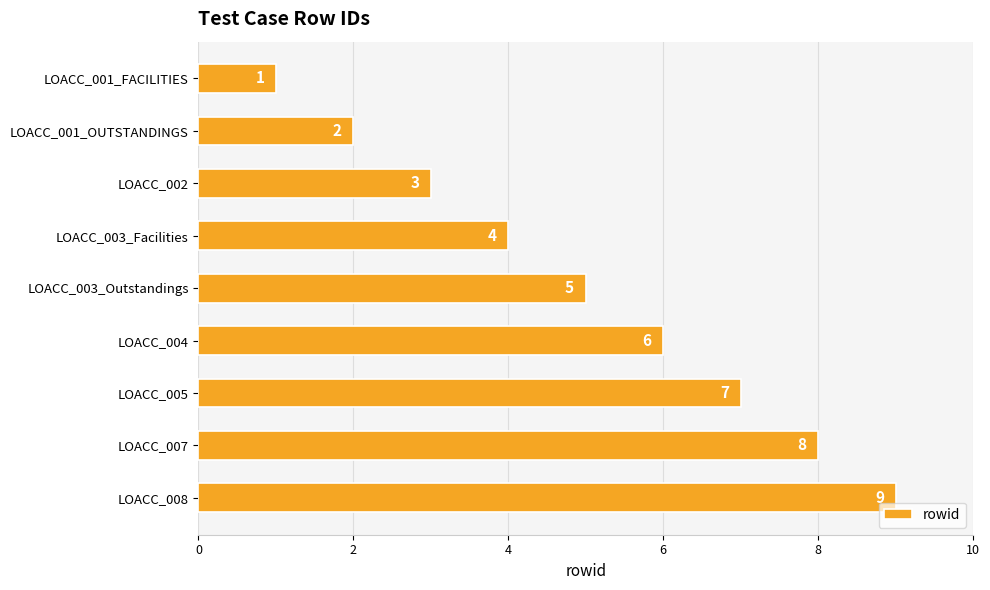

What is the change in value from LOACC_001_FACILITIES to LOACC_003_Outstandings?

+4